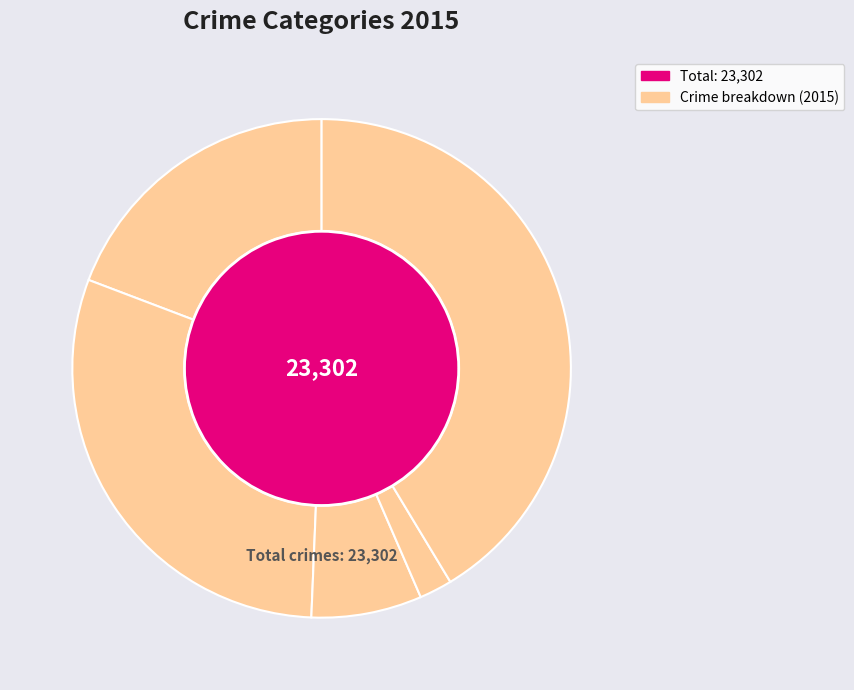

To the nearest percent, what percentage of the pie is Criminal Sexual Assault?

7%